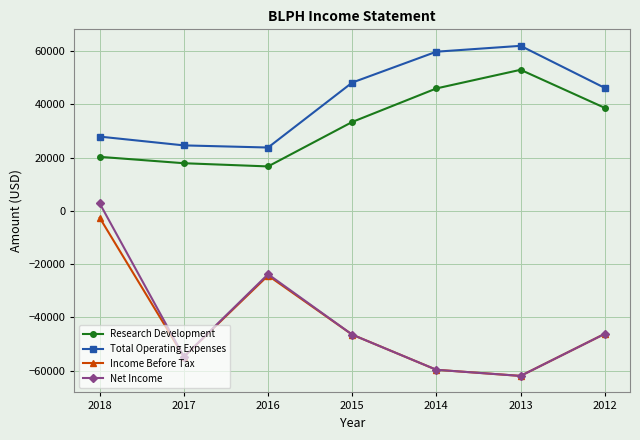

How many series are shown in this chart?

4